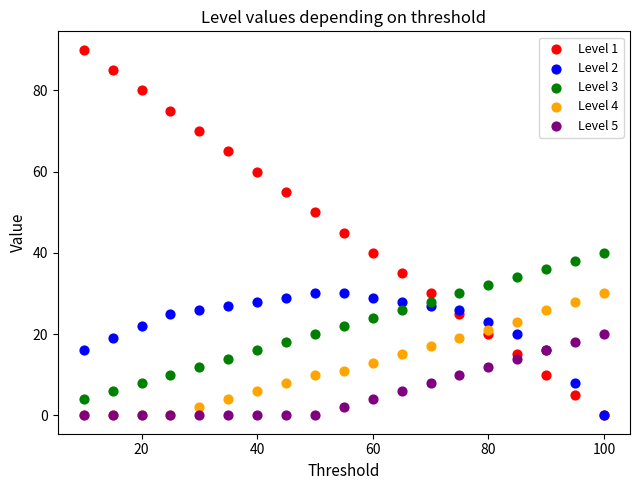

Which series has the largest Y range (max minus min)?

Level 1